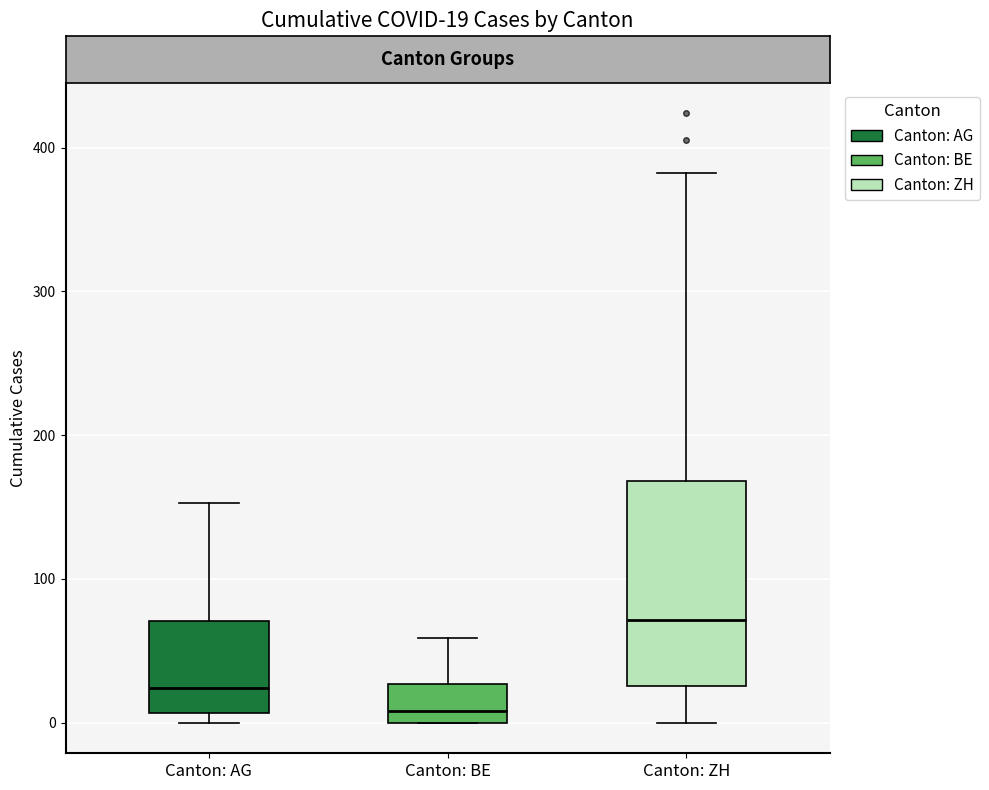

Which box has the highest median line?

Canton: ZH